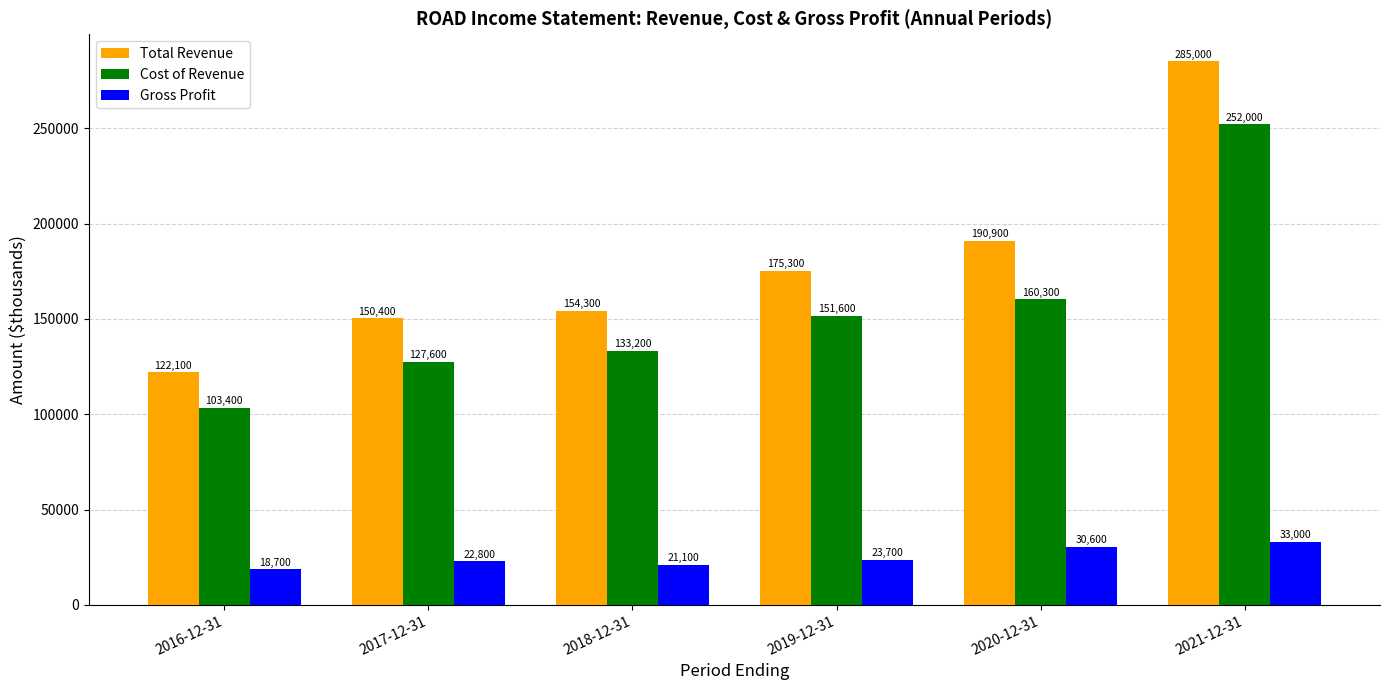

The Total Revenue series shows 256178 at 2017-12-31. True or false?

False